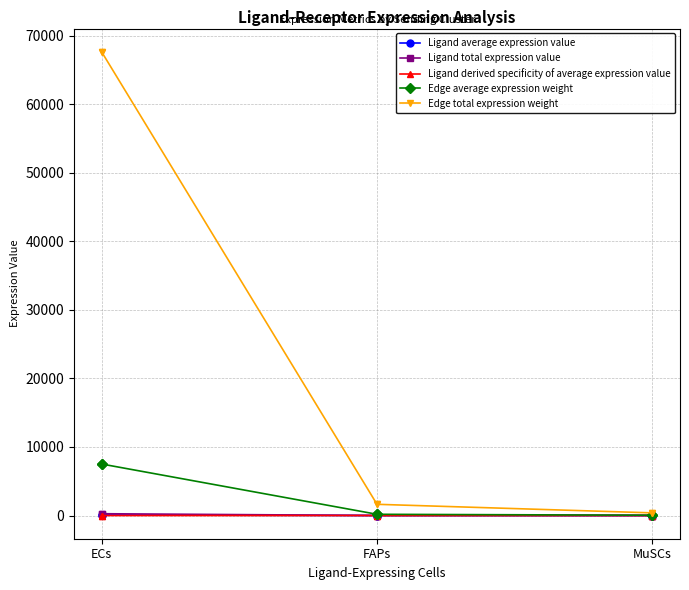

At which label does Edge average expression weight first exceed 181?

ECs